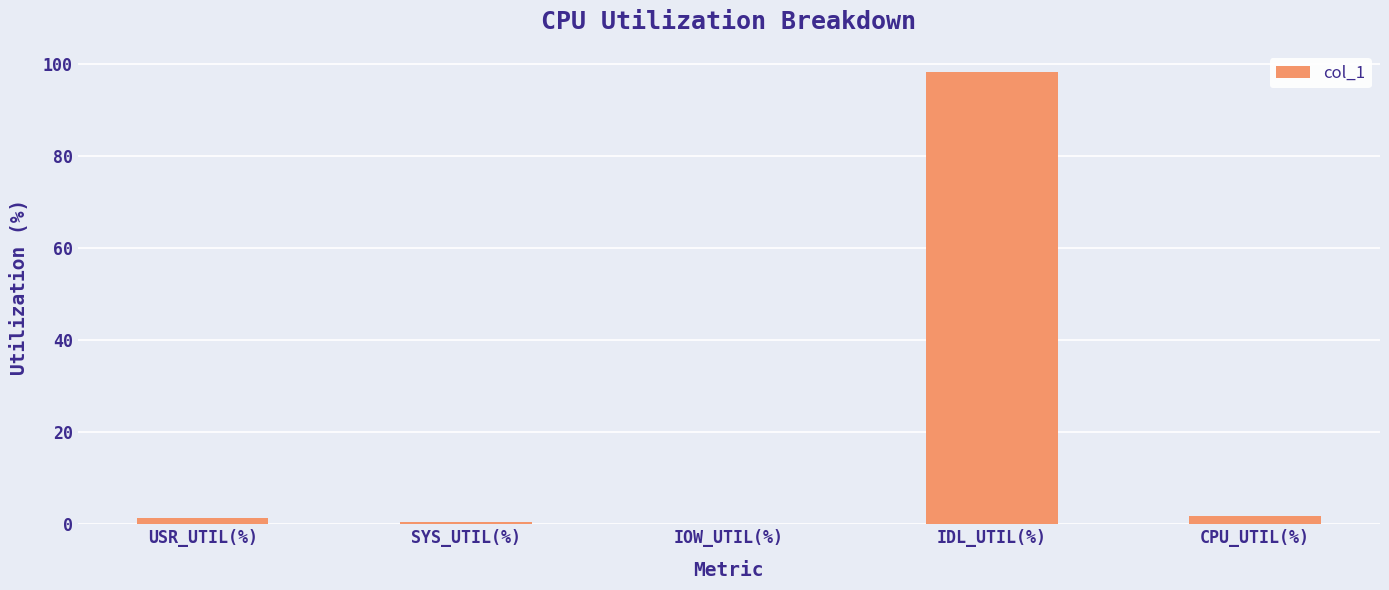

Which label corresponds to the largest value in the chart?

IDL_UTIL(%)